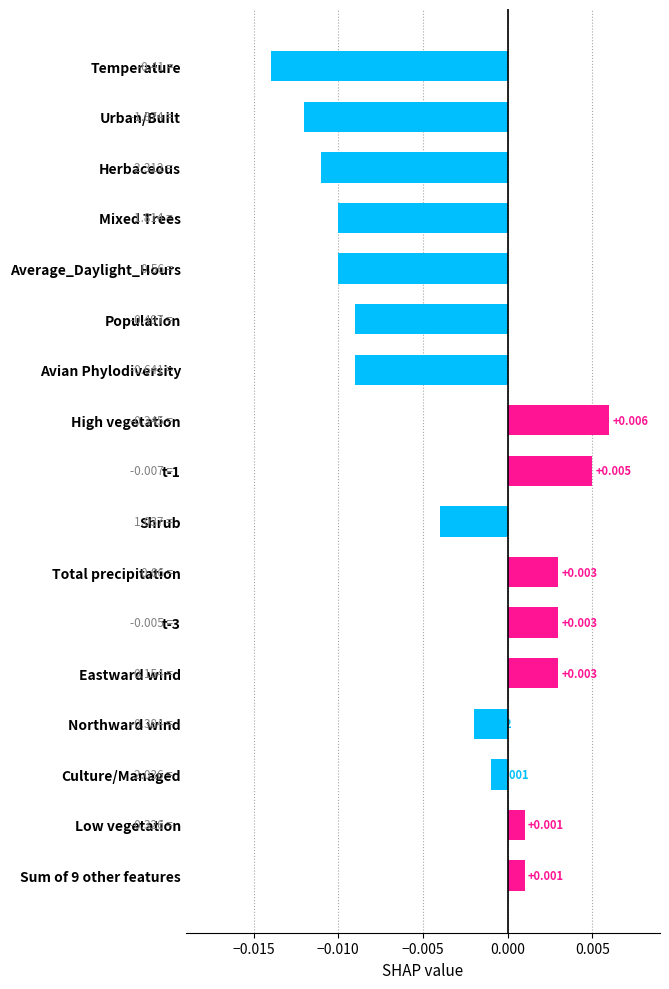

Where is the data nearest to the value 0?

Culture/Managed